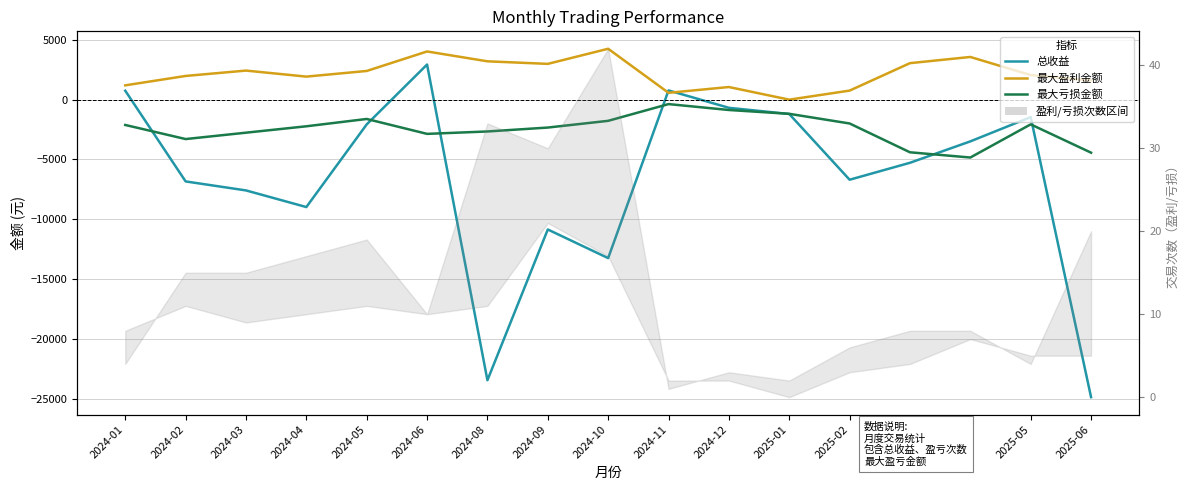

At which label does 最大亏损金额 first exceed -2226?

2024-01